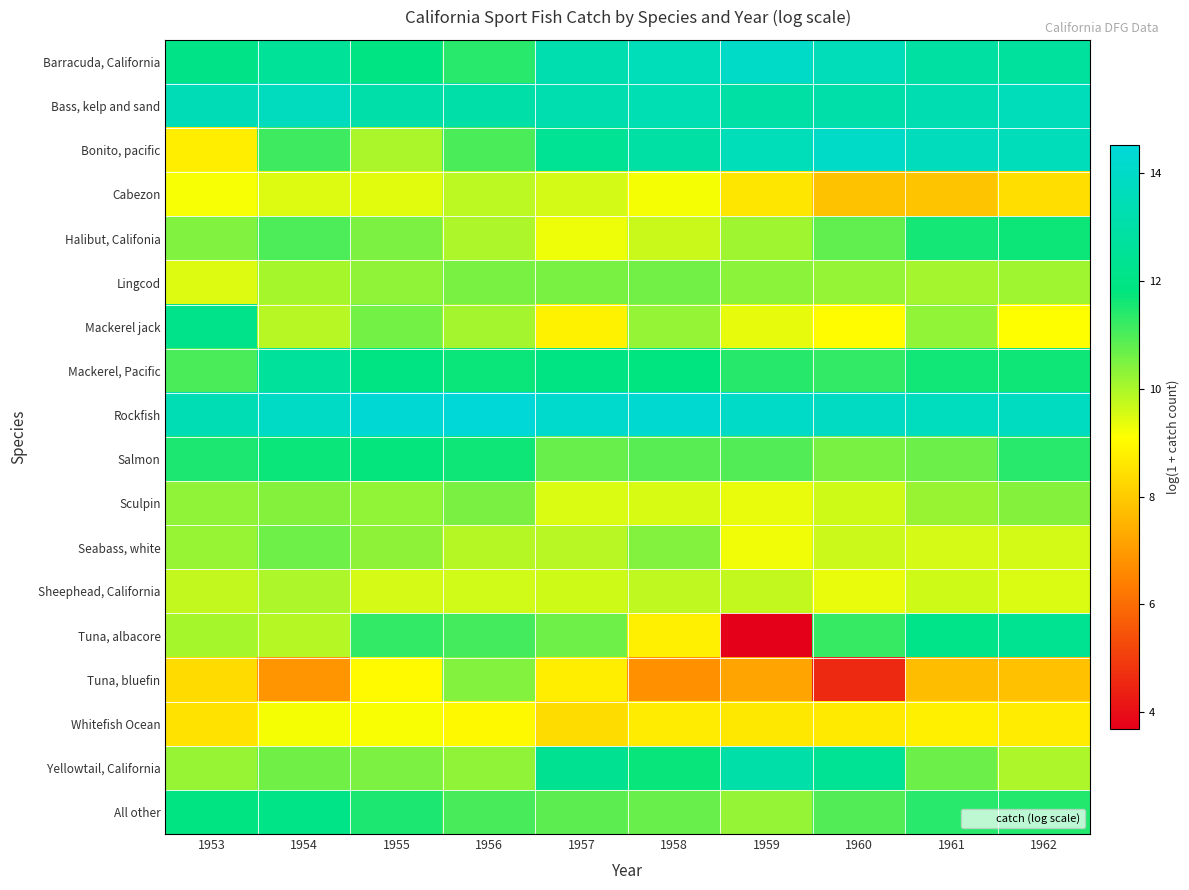

Which label corresponds to the smallest value in the chart?

1959